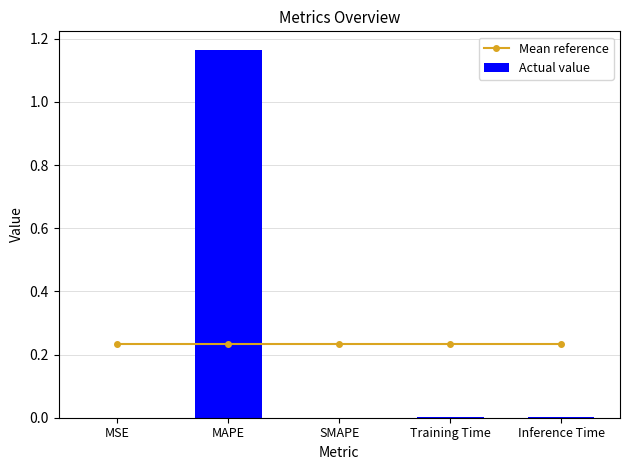

Is the value of Mean reference at MAPE greater than the value of Actual value at MAPE?

No